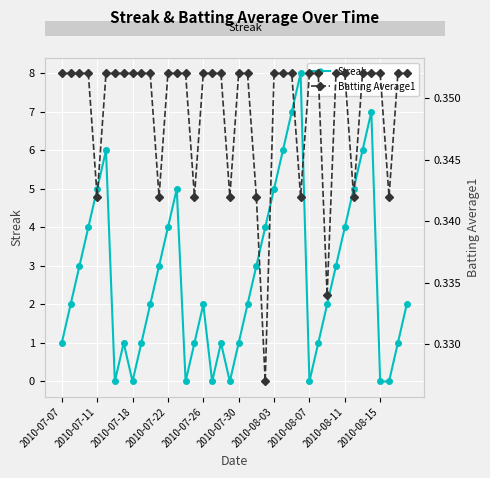

List the series in order of their peak value, lowest first.

Batting Average1, Streak